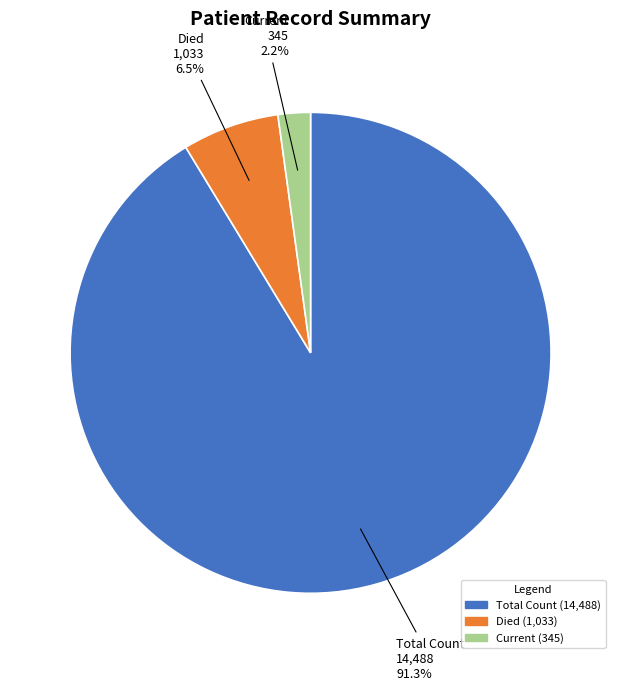

Is there any slice that represents more than half of the pie?

Yes